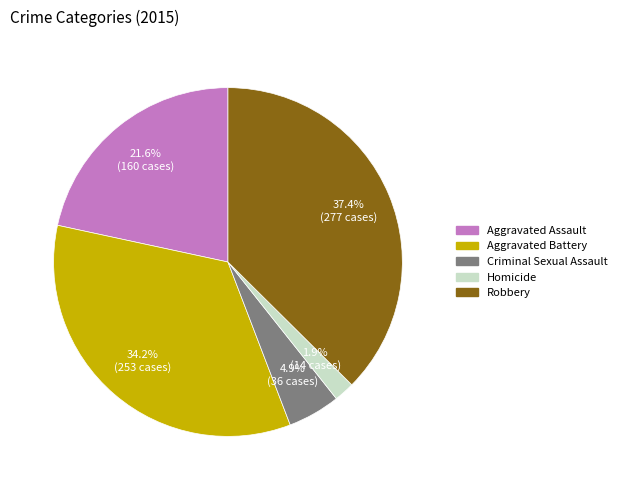

Approximately how many times larger is the value at Robbery compared to Aggravated Battery?

1.1